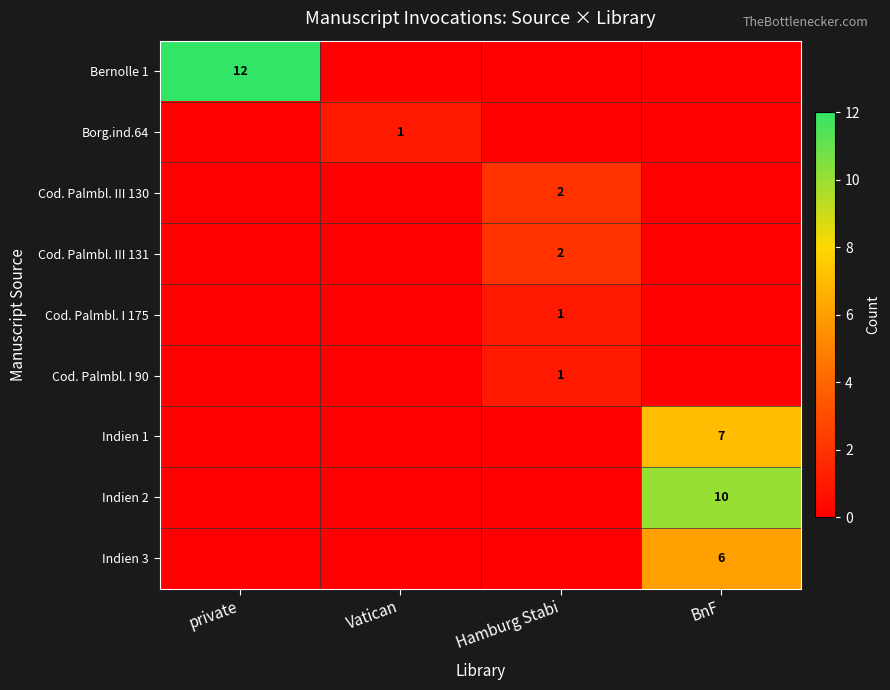

Is it true that Borg.ind.64 equals 2 at Vatican?

False